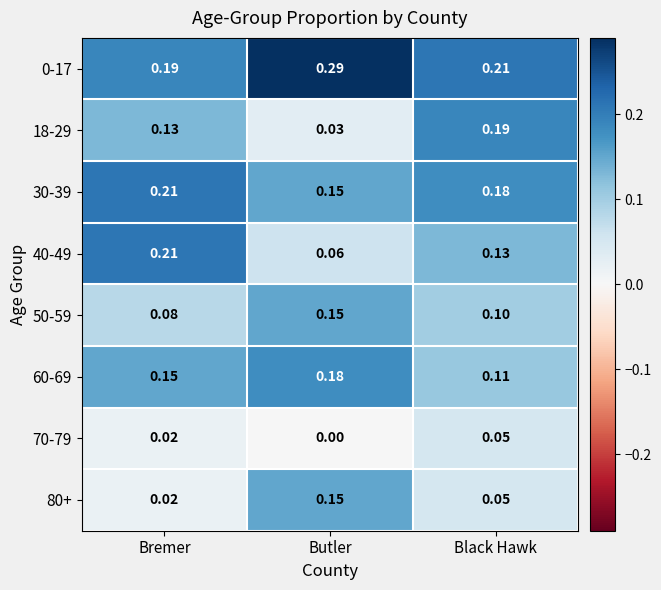

Is the value of 30-39 at Bremer greater than the value of 80+ at Butler?

Yes